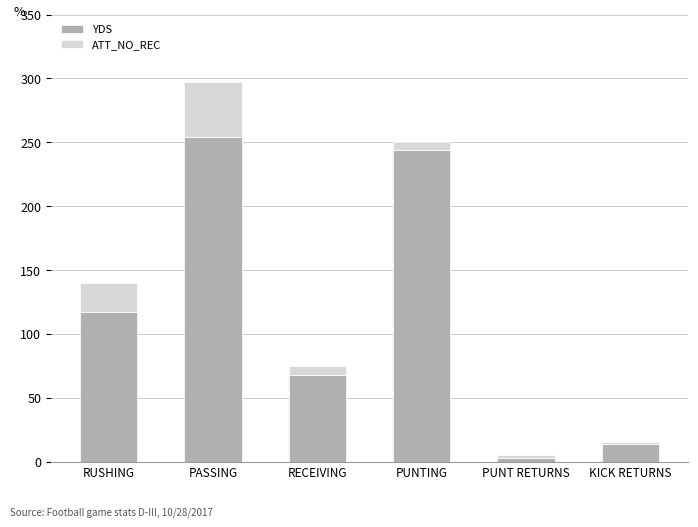

What is the maximum value for YDS?

254